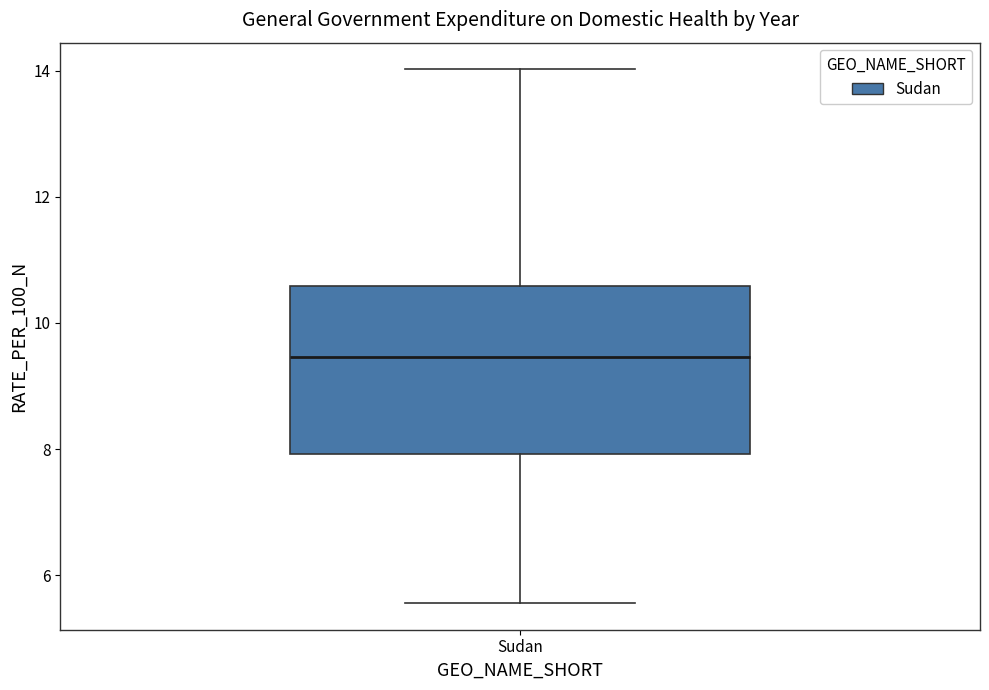

Where does the upper whisker of the box for Sudan end on the y-axis? The values are not printed on the chart, so give them approximately, as read against the axis.

14.0